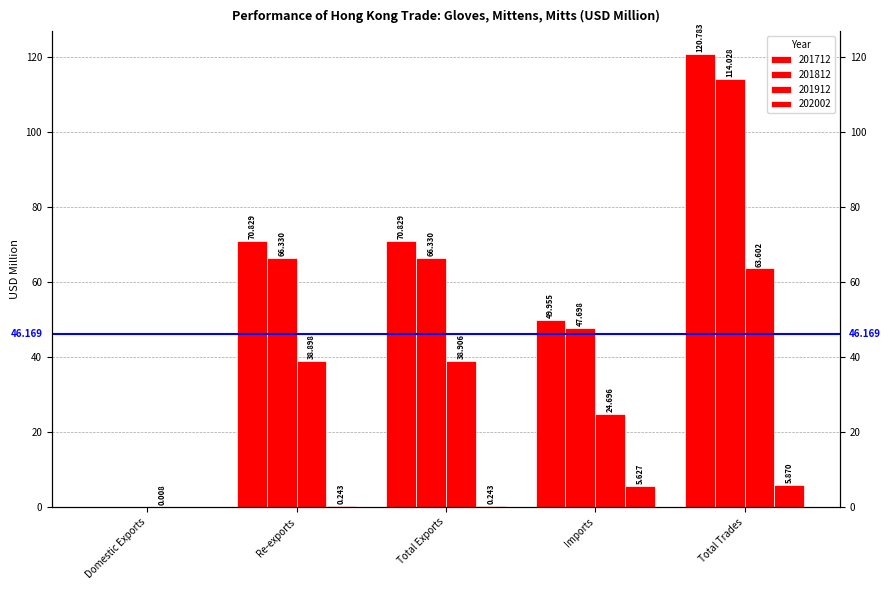

The value of 201812 at Domestic Exports is 67.8. True or false?

False